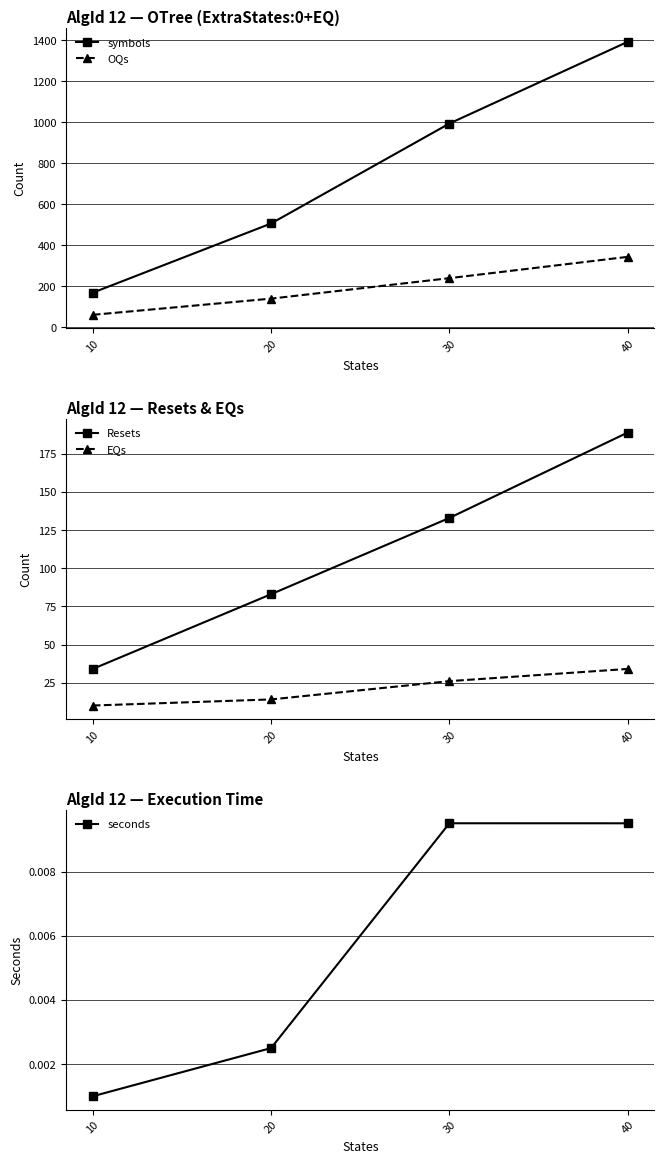

Reading right to left, what are all the values shown in this chart?

symbols: 40=1393.0	30=994.0	20=506.0	10=168.0
OQs: 40=343.0	30=239.0	20=139.0	10=60.0
Resets: 40=189.0	30=133.0	20=83.0	10=34.0
EQs: 40=34.0	30=26.0	20=14.0	10=10.0
seconds: 40=0.0	30=0.0	20=0.0	10=0.0